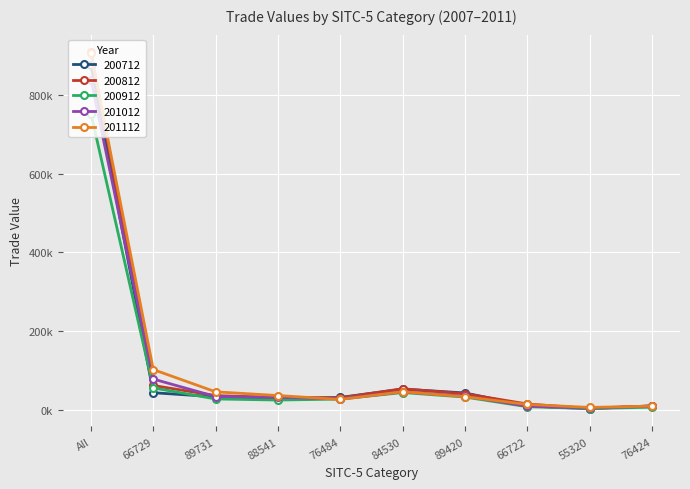

What is the sum of all 201112 values?

1220875.8